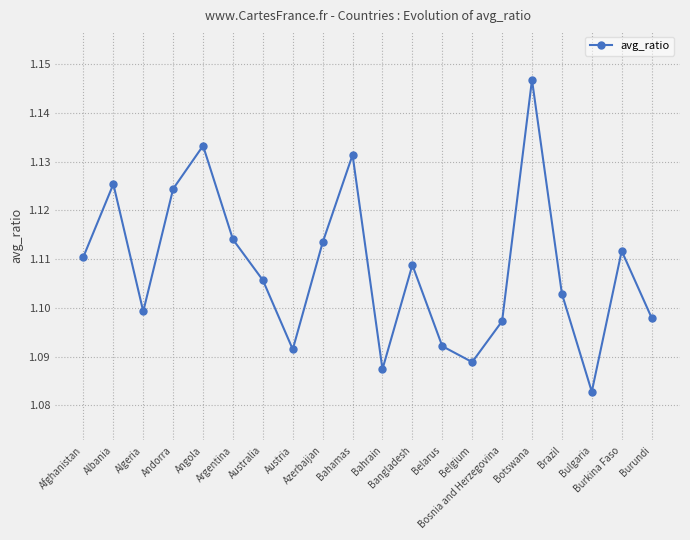

How many points are lower than both their immediate neighbors (excluding endpoints)?

5